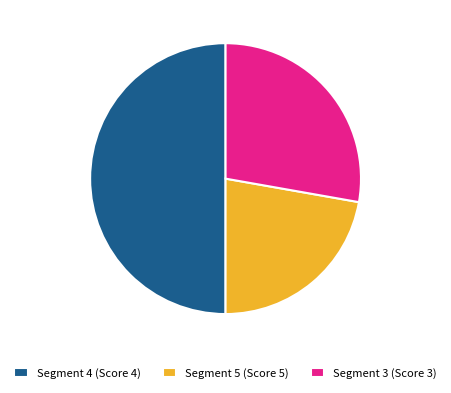

Is Segment 5 (Score 5) the majority of the pie?

No